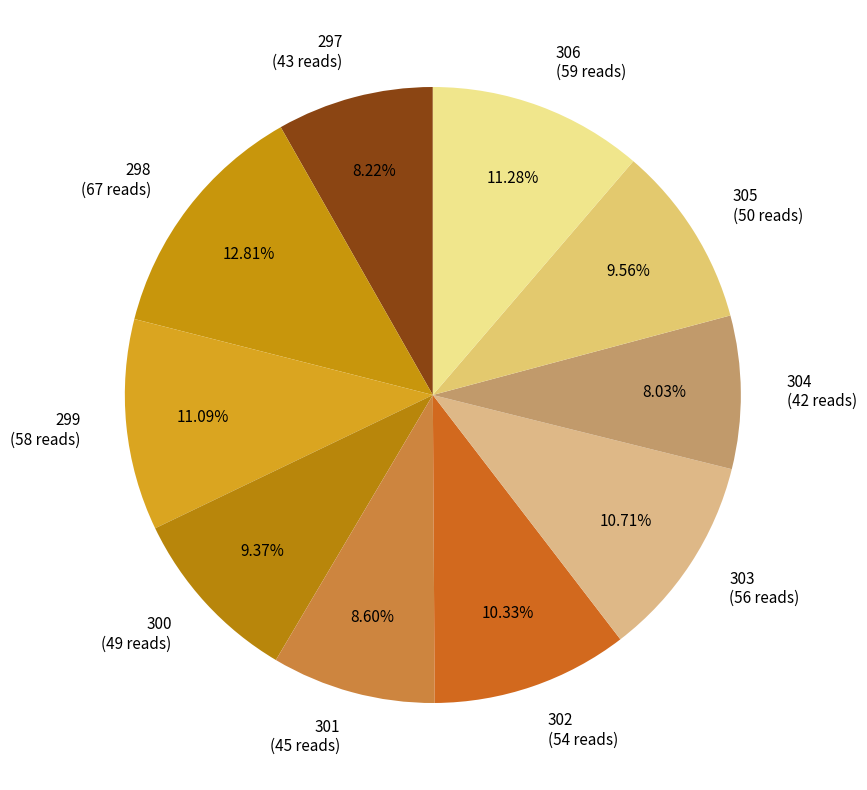

To the nearest percent, what portion does 300 represent?

9%